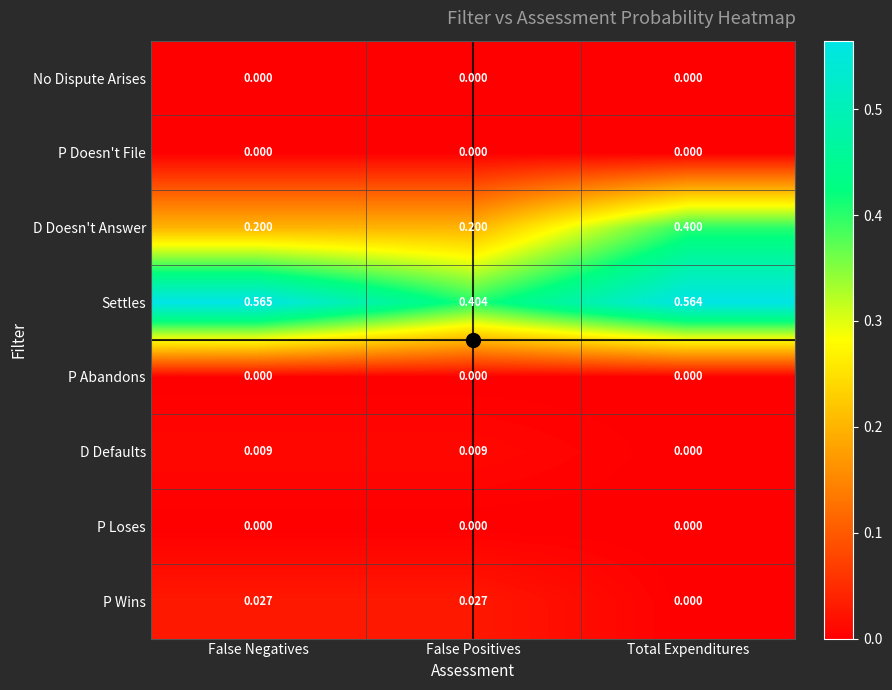

Rank the categories by Settles value from lowest to highest.

False Positives, Total Expenditures, False Negatives